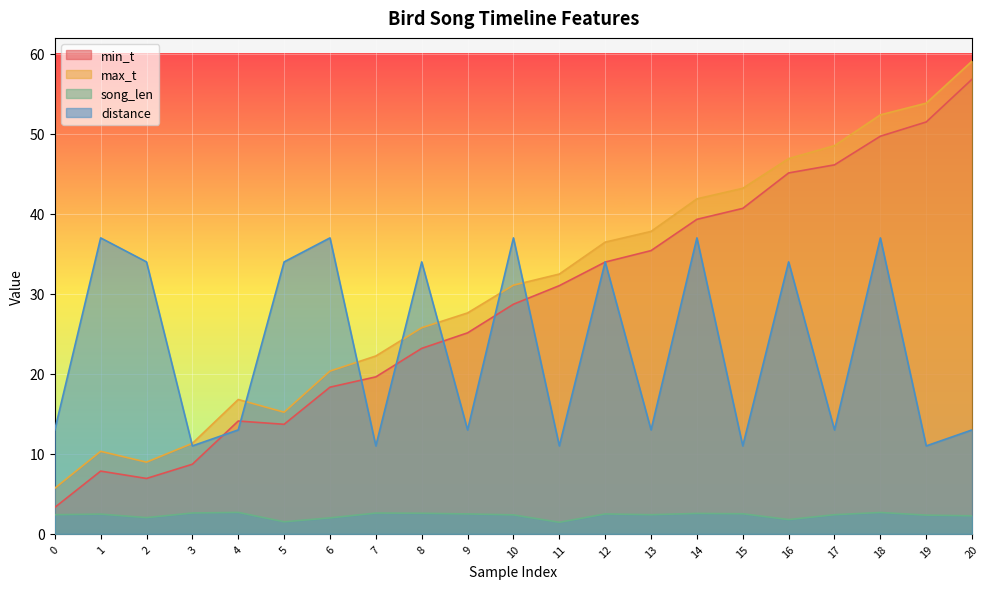

Reading left to right, extract all data points from this chart.

min_t: 0=3.3	1=7.8	2=6.9	3=8.7	4=14.1	5=13.7	6=18.3	7=19.6	8=23.2	9=25.1	10=28.7	11=31.0	12=34.0	13=35.4	14=39.3	15=40.7	16=45.1	17=46.1	18=49.7	19=51.5	20=56.8
max_t: 0=5.7	1=10.3	2=9.0	3=11.3	4=16.8	5=15.2	6=20.4	7=22.2	8=25.8	9=27.6	10=31.1	11=32.5	12=36.5	13=37.8	14=41.9	15=43.2	16=46.9	17=48.5	18=52.4	19=53.8	20=59.1
song_len: 0=2.4	1=2.5	2=2.0	3=2.6	4=2.7	5=1.5	6=2.0	7=2.6	8=2.6	9=2.5	10=2.4	11=1.5	12=2.5	13=2.4	14=2.6	15=2.5	16=1.8	17=2.4	18=2.7	19=2.3	20=2.3
distance: 0=13.0	1=37.0	2=34.0	3=11.0	4=13.0	5=34.0	6=37.0	7=11.0	8=34.0	9=13.0	10=37.0	11=11.0	12=34.0	13=13.0	14=37.0	15=11.0	16=34.0	17=13.0	18=37.0	19=11.0	20=13.0